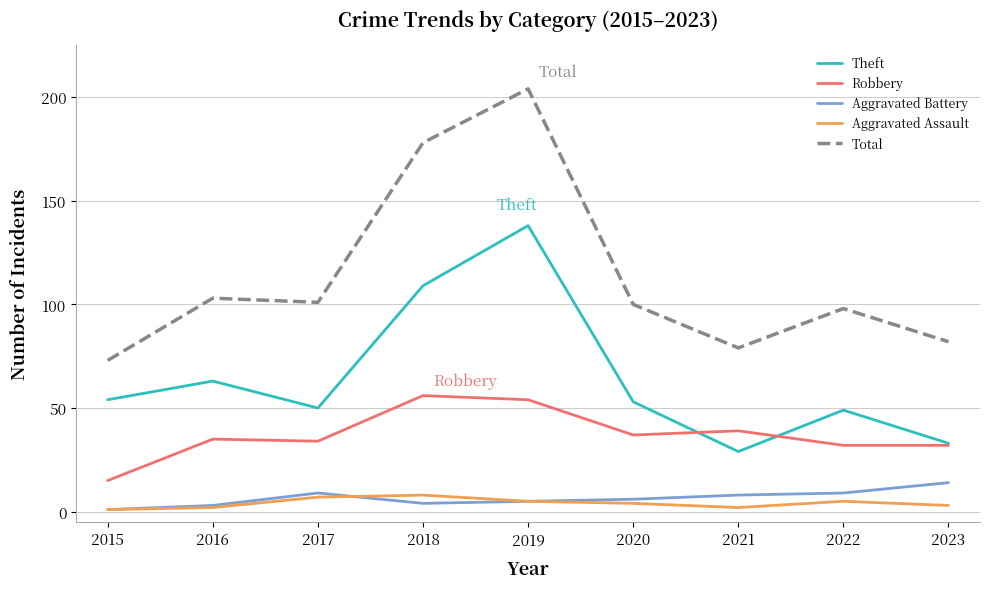

How many distinct data groups are displayed?

5